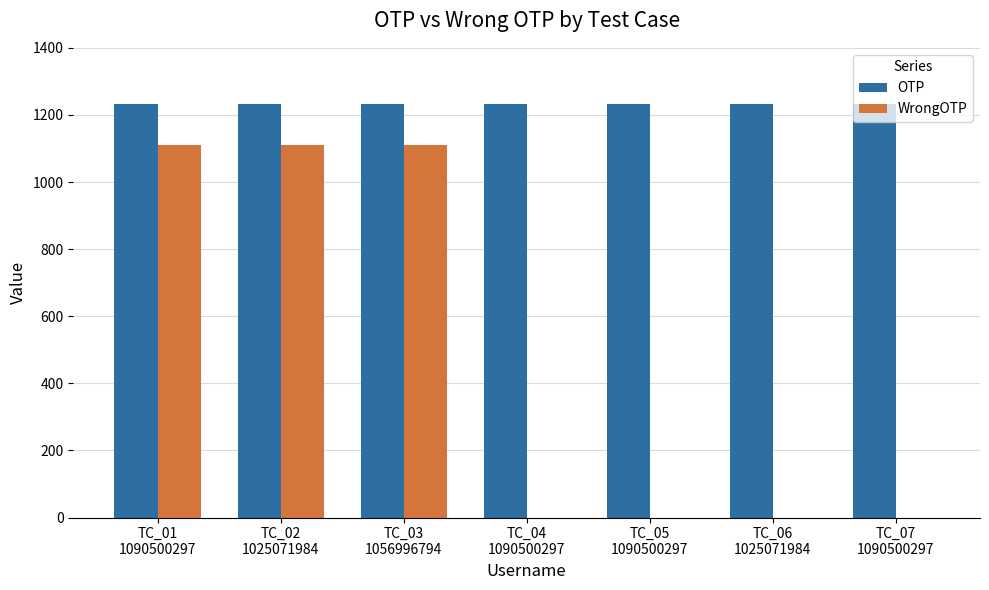

What is the average value of the OTP series?

1234